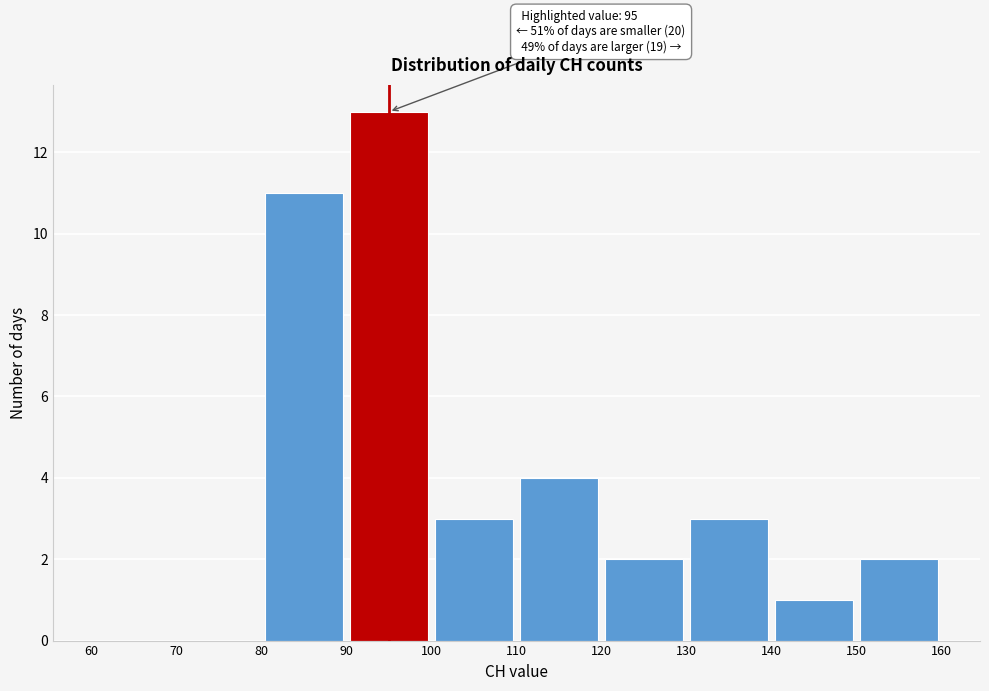

Which range on the x-axis has the tallest bar?

90 to 100